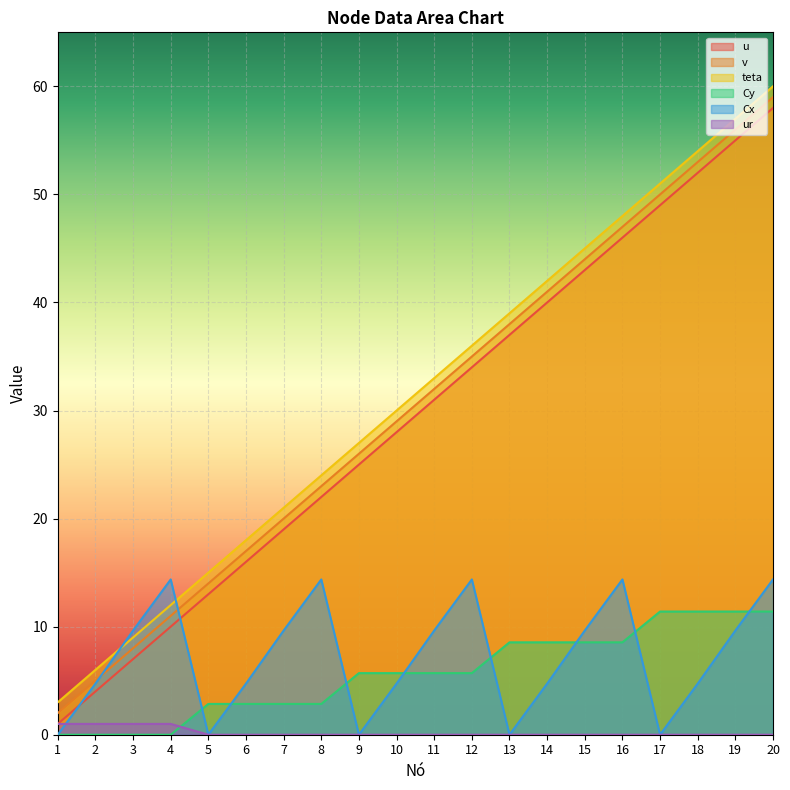

What is the difference between the u values at 2 and 12?

30.0